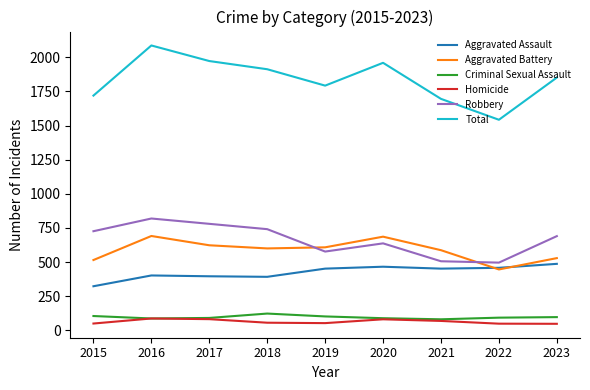

What is the spread (max minus min) of values at 2022?

1493